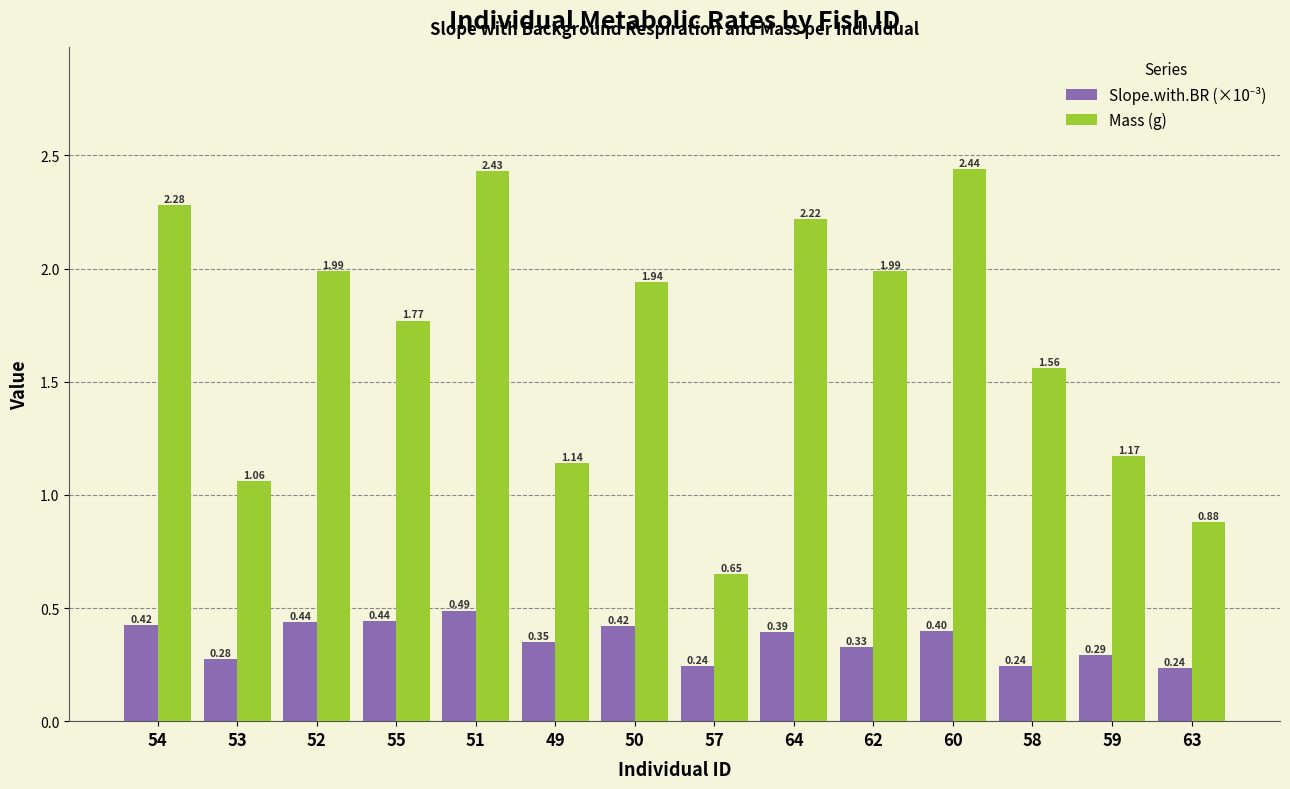

What is the sum of the Mass (g) values at 59 and 55?

2.9